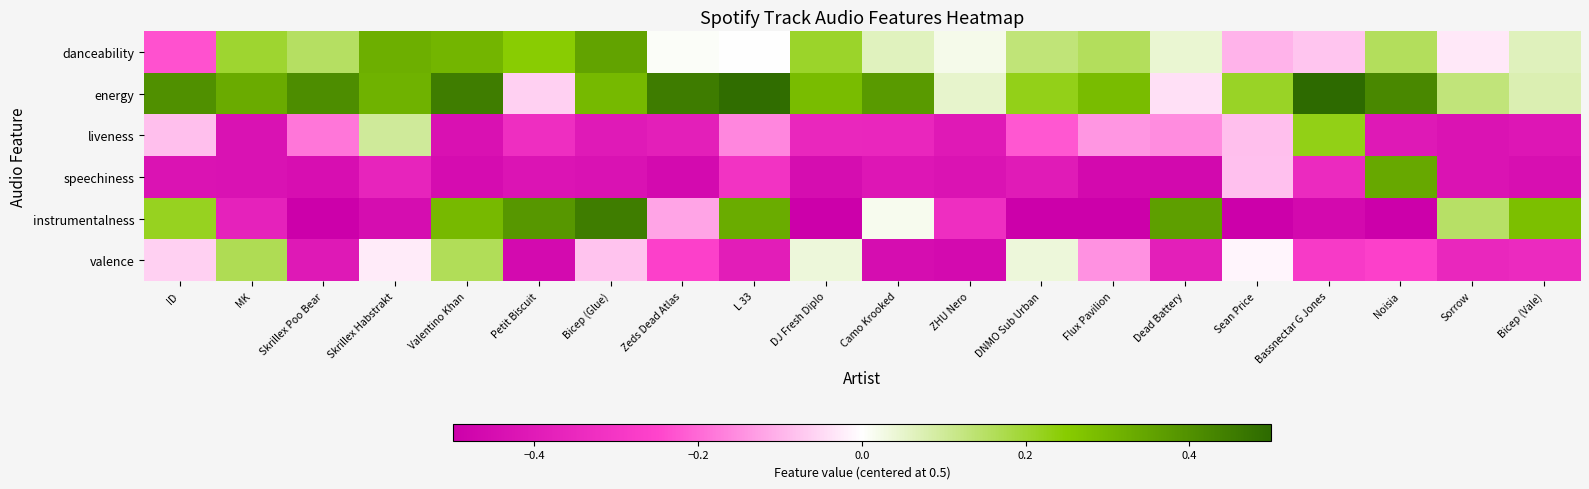

Reading left to right, transcribe all the data shown in this chart.

danceability: ID=-0.2	MK=0.2	Skrillex Poo Bear=0.2	Skrillex Habstrakt=0.3	Valentino Khan=0.3	Petit Biscuit=0.2	Bicep (Glue)=0.4	Zeds Dead Atlas=0.0	L 33=0.0	DJ Fresh Diplo=0.2	Camo Krooked=0.1	ZHU Nero=0.0	DNMO Sub Urban=0.1	Flux Pavilion=0.2	Dead Battery=0.0	Sean Price=-0.1	Bassnectar G Jones=-0.1	Noisia=0.2	Sorrow=-0.0	Bicep (Vale)=0.1
energy: ID=0.4	MK=0.3	Skrillex Poo Bear=0.4	Skrillex Habstrakt=0.3	Valentino Khan=0.4	Petit Biscuit=-0.1	Bicep (Glue)=0.3	Zeds Dead Atlas=0.5	L 33=0.5	DJ Fresh Diplo=0.3	Camo Krooked=0.4	ZHU Nero=0.1	DNMO Sub Urban=0.2	Flux Pavilion=0.3	Dead Battery=-0.0	Sean Price=0.2	Bassnectar G Jones=0.5	Noisia=0.4	Sorrow=0.1	Bicep (Vale)=0.1
liveness: ID=-0.1	MK=-0.4	Skrillex Poo Bear=-0.2	Skrillex Habstrakt=0.1	Valentino Khan=-0.4	Petit Biscuit=-0.3	Bicep (Glue)=-0.4	Zeds Dead Atlas=-0.4	L 33=-0.2	DJ Fresh Diplo=-0.4	Camo Krooked=-0.4	ZHU Nero=-0.4	DNMO Sub Urban=-0.2	Flux Pavilion=-0.1	Dead Battery=-0.2	Sean Price=-0.1	Bassnectar G Jones=0.2	Noisia=-0.4	Sorrow=-0.4	Bicep (Vale)=-0.4
speechiness: ID=-0.4	MK=-0.4	Skrillex Poo Bear=-0.4	Skrillex Habstrakt=-0.4	Valentino Khan=-0.5	Petit Biscuit=-0.4	Bicep (Glue)=-0.4	Zeds Dead Atlas=-0.5	L 33=-0.3	DJ Fresh Diplo=-0.5	Camo Krooked=-0.4	ZHU Nero=-0.4	DNMO Sub Urban=-0.4	Flux Pavilion=-0.5	Dead Battery=-0.5	Sean Price=-0.1	Bassnectar G Jones=-0.3	Noisia=0.3	Sorrow=-0.4	Bicep (Vale)=-0.4
instrumentalness: ID=0.2	MK=-0.4	Skrillex Poo Bear=-0.5	Skrillex Habstrakt=-0.5	Valentino Khan=0.3	Petit Biscuit=0.4	Bicep (Glue)=0.4	Zeds Dead Atlas=-0.1	L 33=0.3	DJ Fresh Diplo=-0.5	Camo Krooked=0.0	ZHU Nero=-0.3	DNMO Sub Urban=-0.5	Flux Pavilion=-0.5	Dead Battery=0.4	Sean Price=-0.5	Bassnectar G Jones=-0.5	Noisia=-0.5	Sorrow=0.1	Bicep (Vale)=0.3
valence: ID=-0.1	MK=0.2	Skrillex Poo Bear=-0.4	Skrillex Habstrakt=-0.0	Valentino Khan=0.2	Petit Biscuit=-0.5	Bicep (Glue)=-0.1	Zeds Dead Atlas=-0.3	L 33=-0.4	DJ Fresh Diplo=0.0	Camo Krooked=-0.5	ZHU Nero=-0.5	DNMO Sub Urban=0.0	Flux Pavilion=-0.1	Dead Battery=-0.4	Sean Price=-0.0	Bassnectar G Jones=-0.3	Noisia=-0.3	Sorrow=-0.4	Bicep (Vale)=-0.3